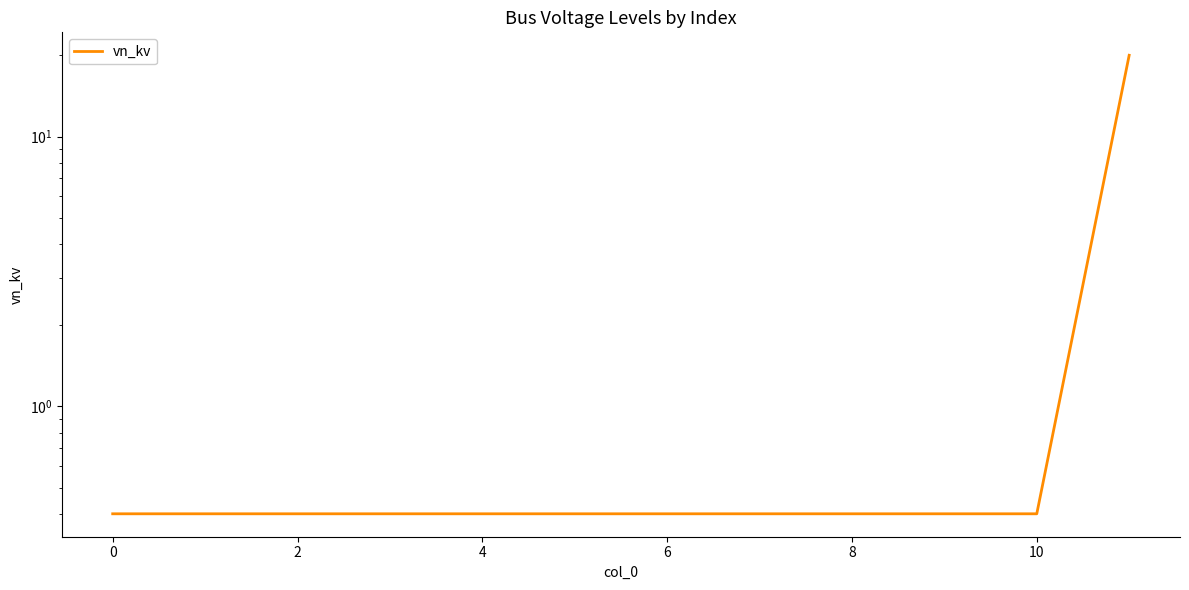

Is it true that the value at 9 is 0.4?

True